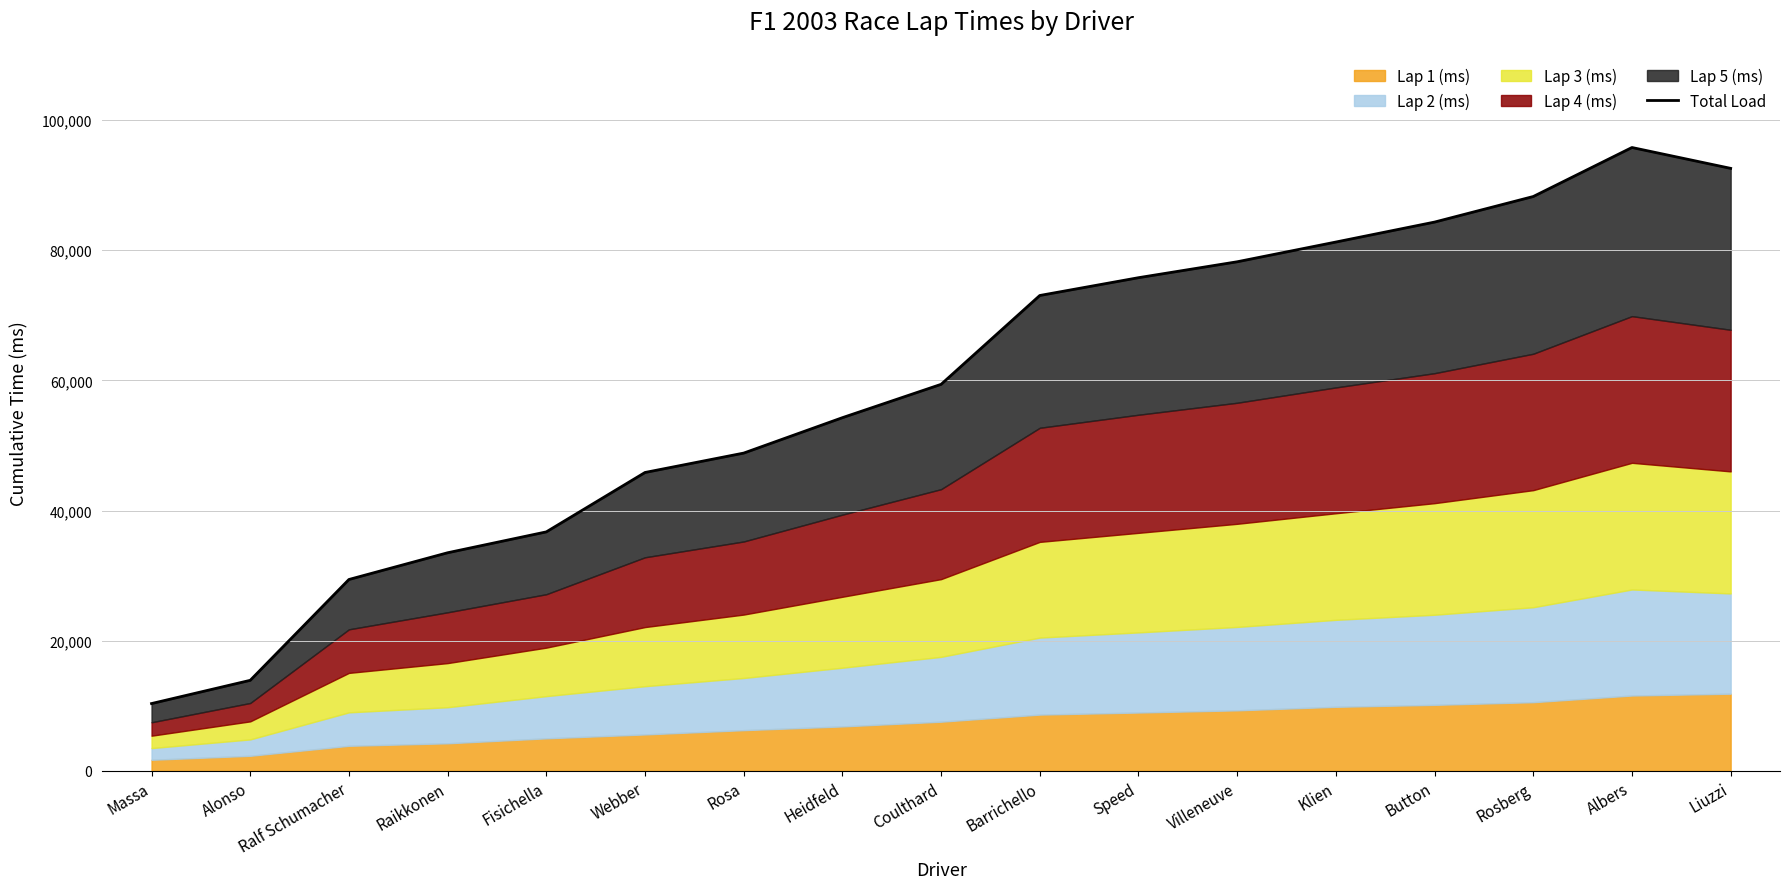

What is the approximate value at Klien?

81259